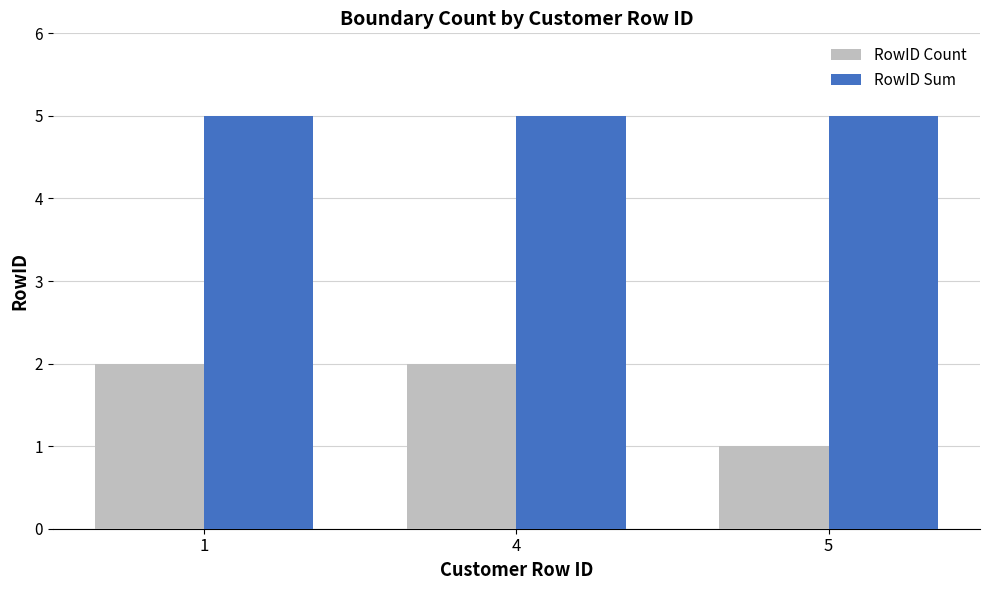

At how many categories does at least one series exceed 1?

3